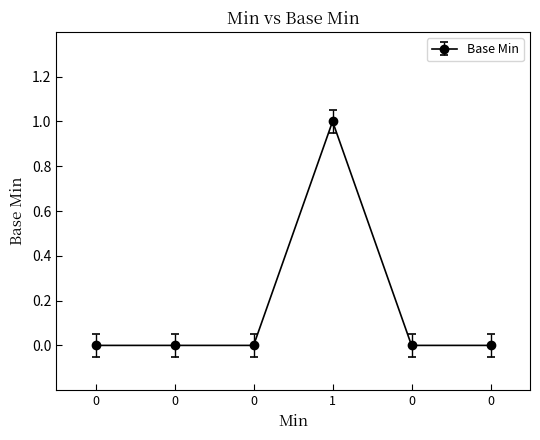

How many values are between 0 and 1?

6